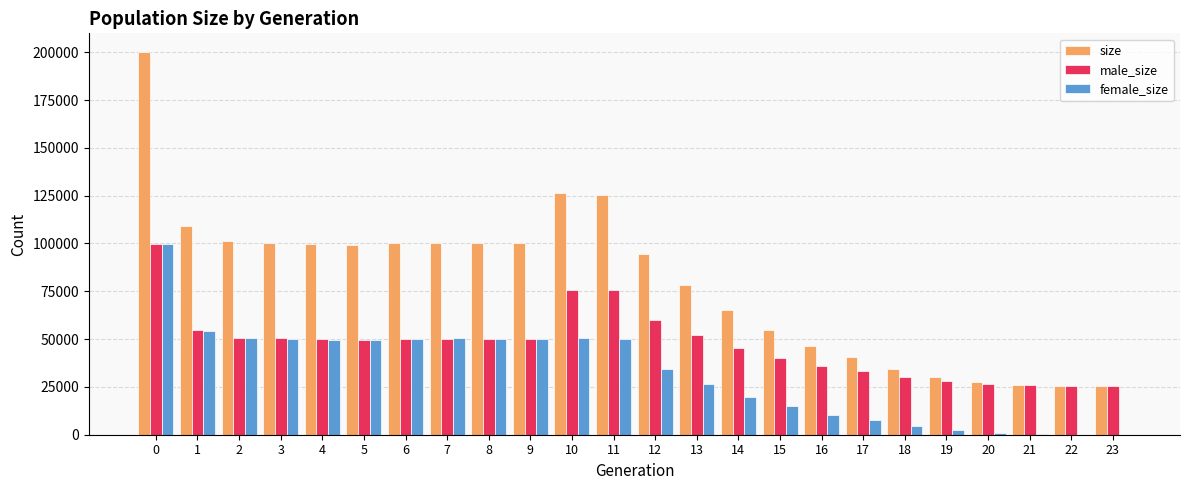

What is the maximum value for male_size?

99943